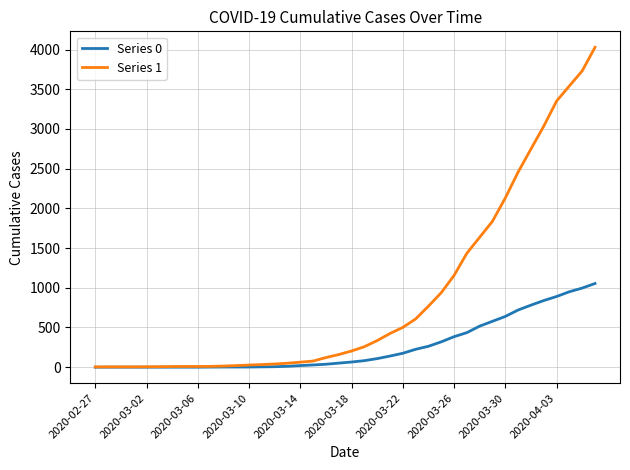

What is the maximum value shown in the chart?

4028